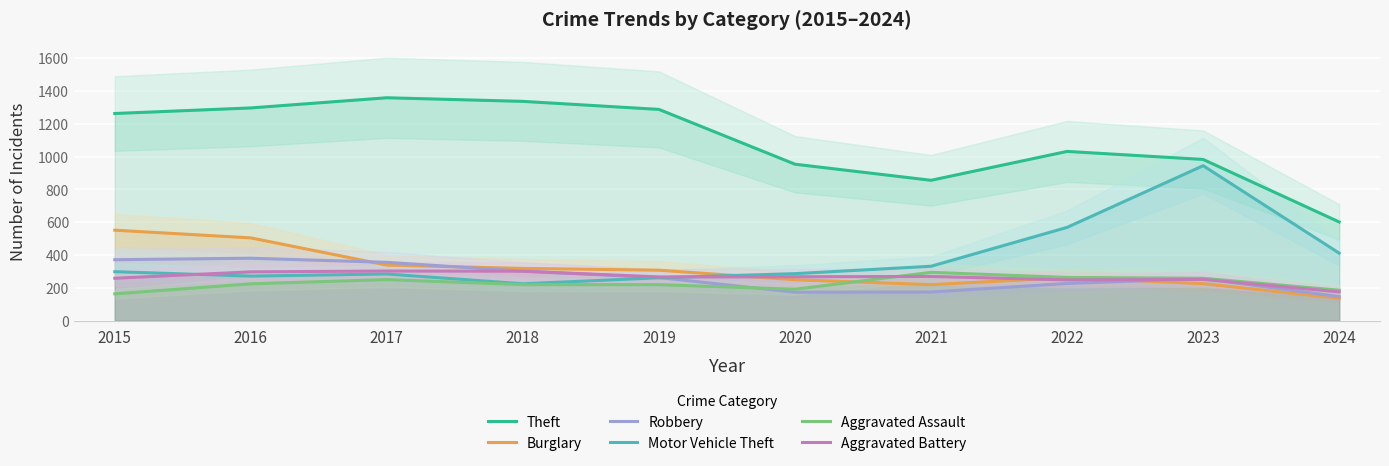

At which label does Aggravated Assault reach its peak?

2021